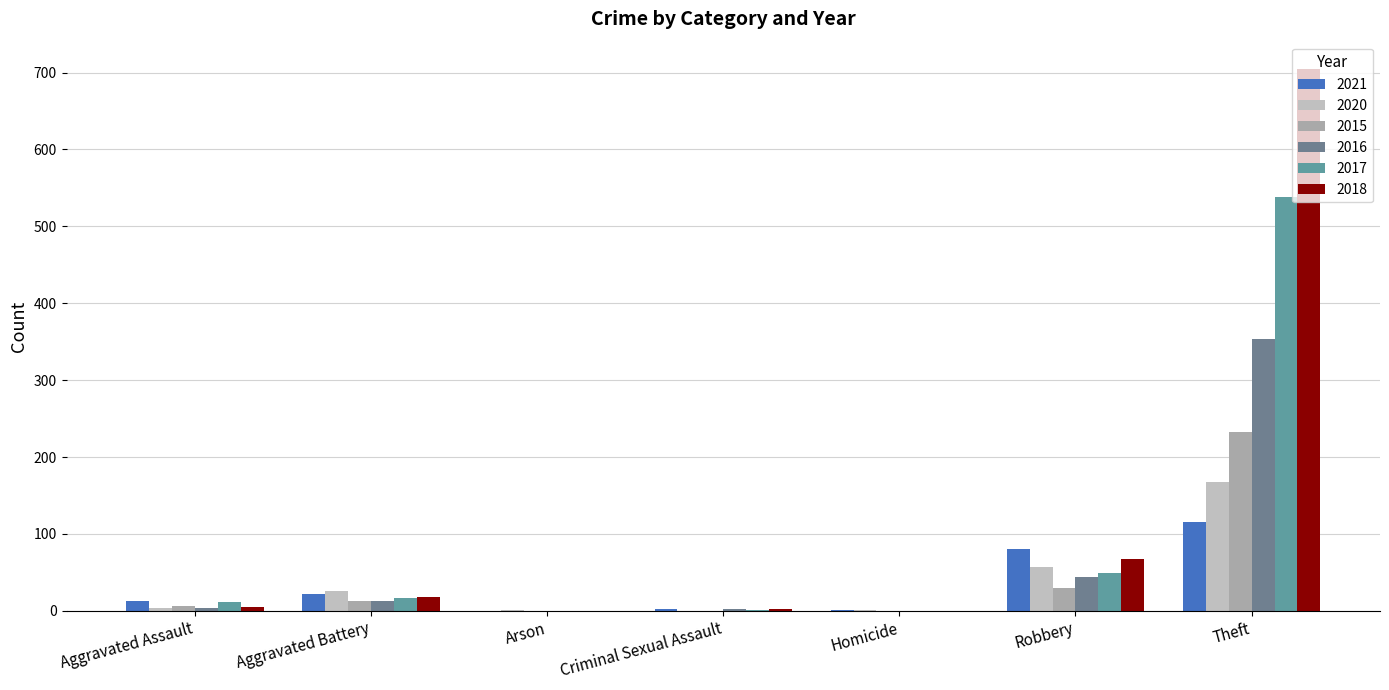

How many groups of bars are there?

7